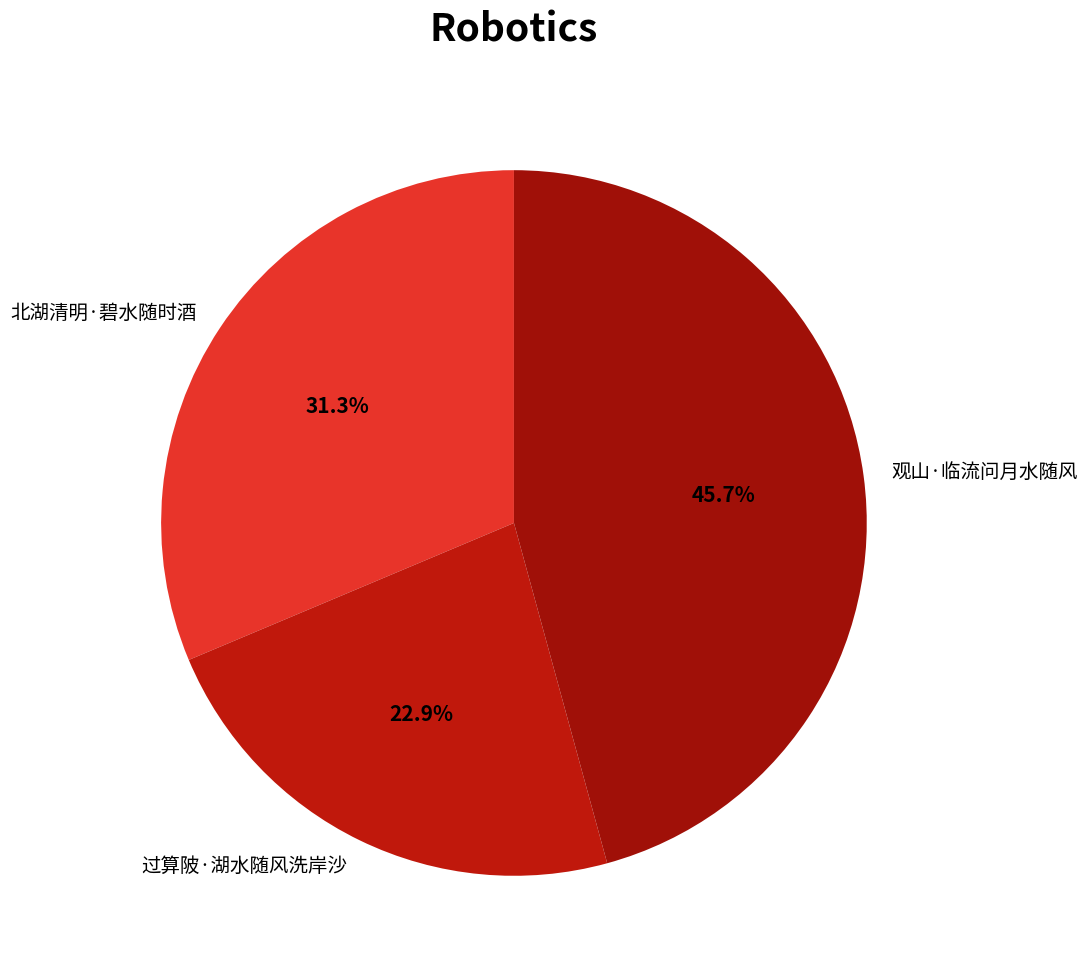

Is 北湖清明·碧水随时酒 the majority of the pie?

No